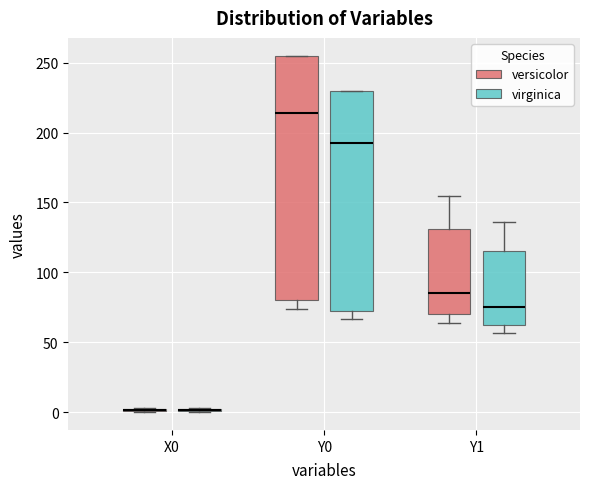

Which box is the tallest, from its lower edge to its upper edge?

Y0 (versicolor)